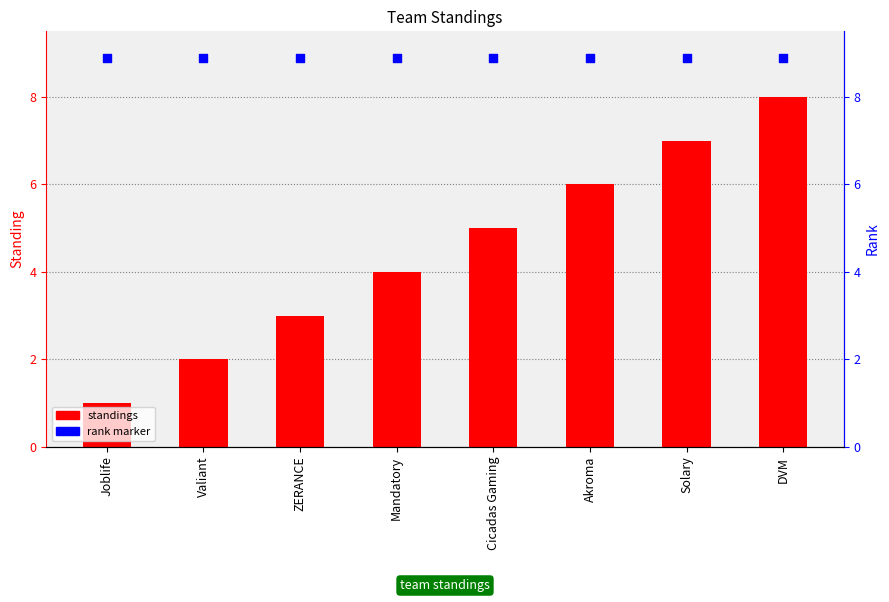

Is the value of rank marker at Valiant greater than the value of standings at Cicadas Gaming?

Yes